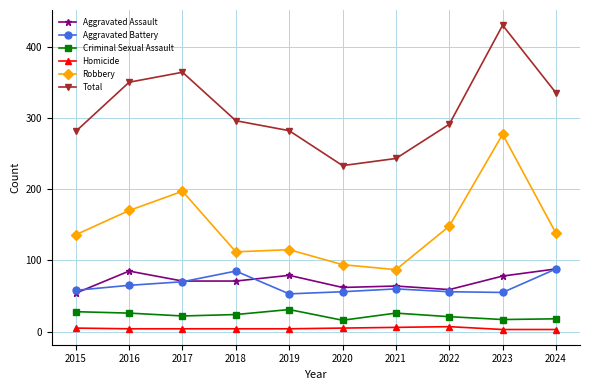

At 2019, list the series in order from smallest to largest.

Homicide, Criminal Sexual Assault, Aggravated Battery, Aggravated Assault, Robbery, Total